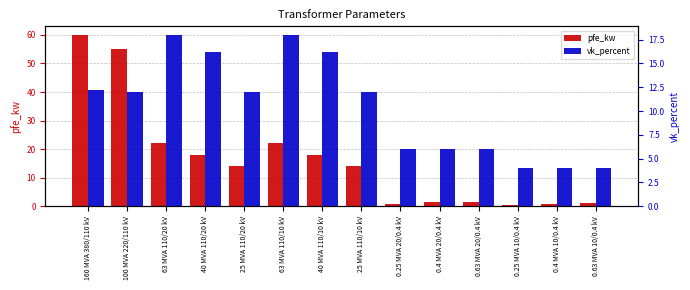

Where is pfe_kw nearest to the value 30?

63 MVA 110/20 kV